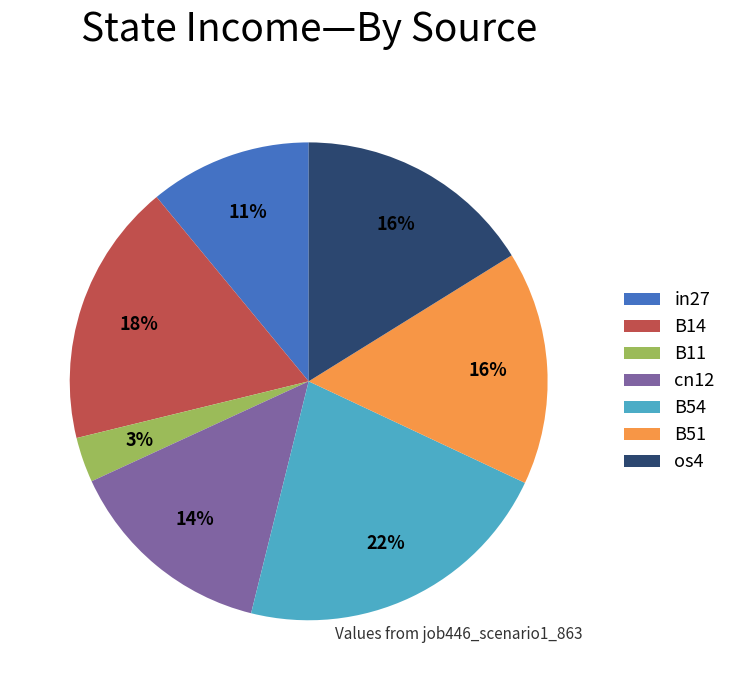

How many slices are in this pie chart?

7